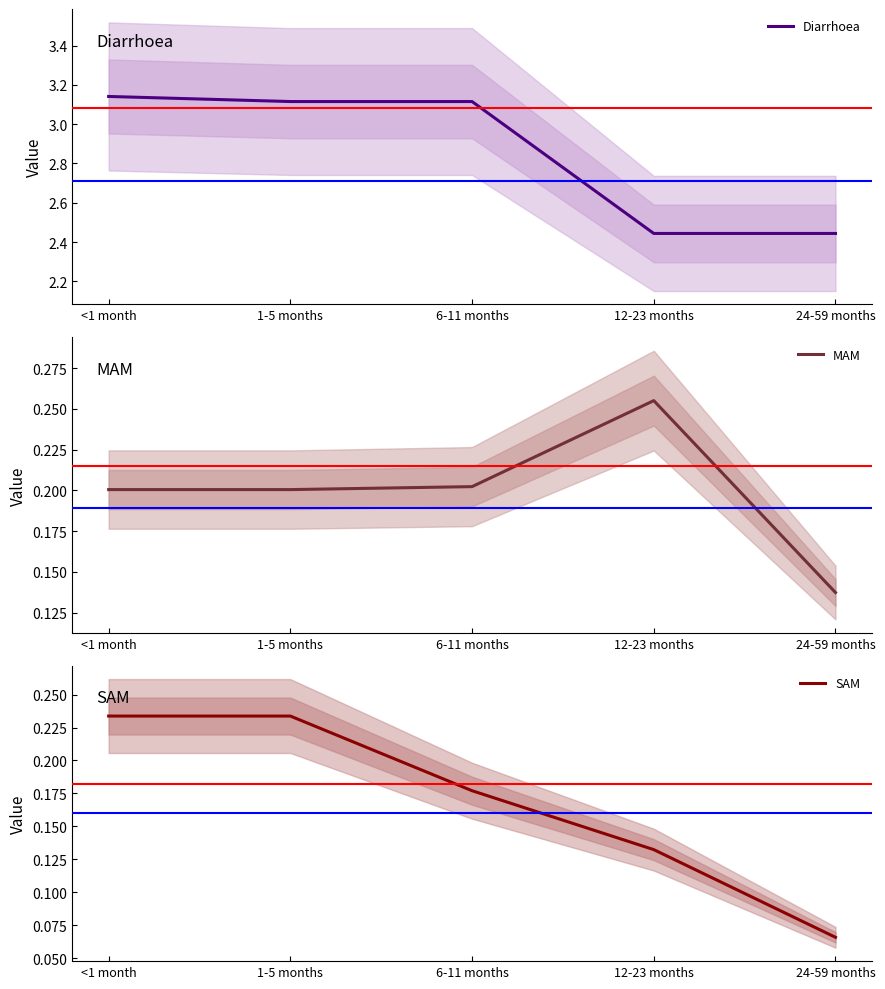

What is the sum of all MAM values?

1.0